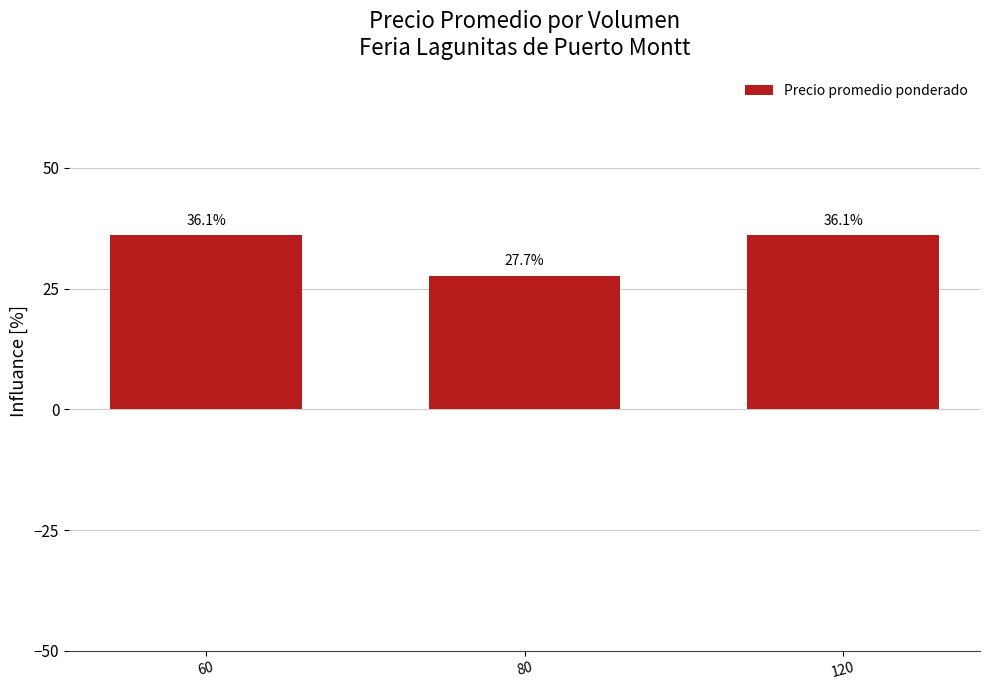

What is the average value?

33.3